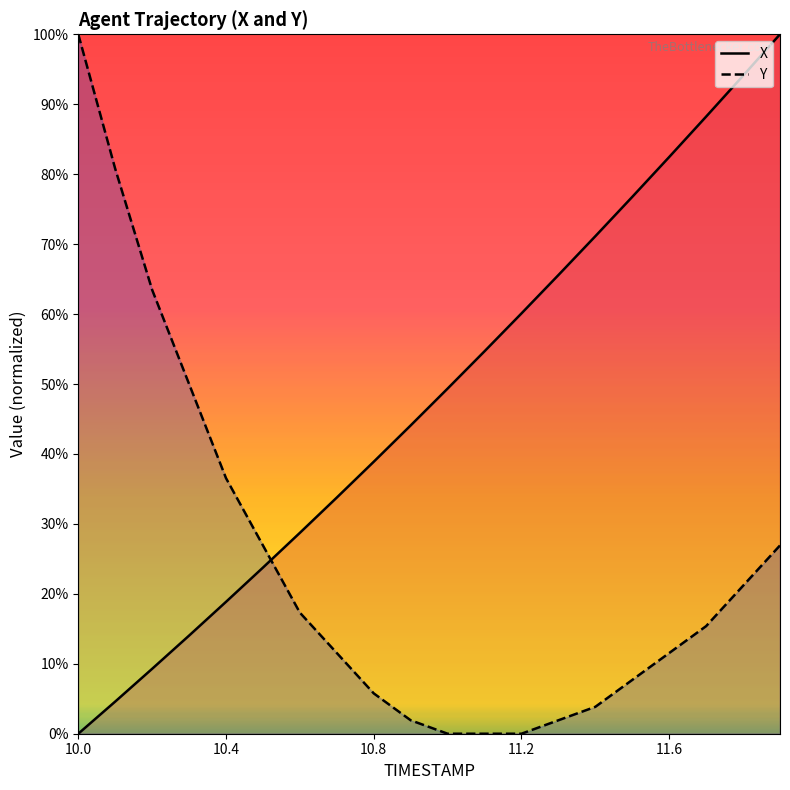

Read the Y value at 10.2.

2726.6